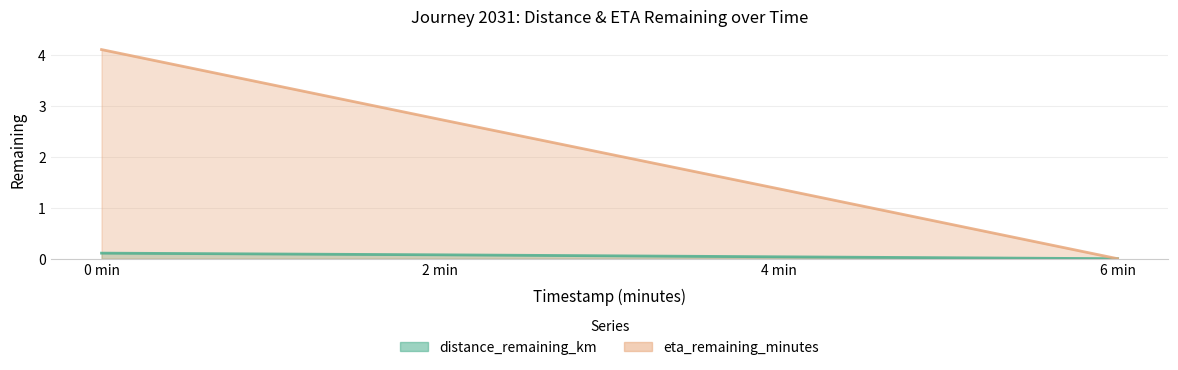

Which series changed the most between 0 min and 6 min?

eta_remaining_minutes